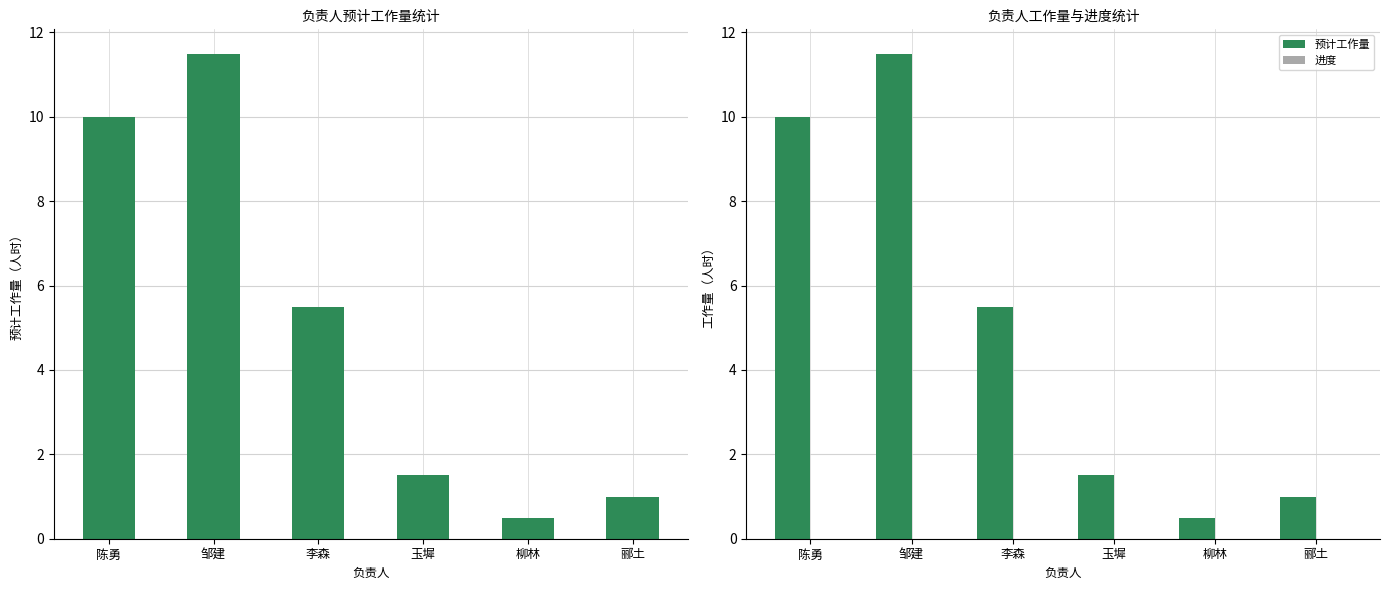

What are all the series names shown in the legend?

预计工作量, 进度